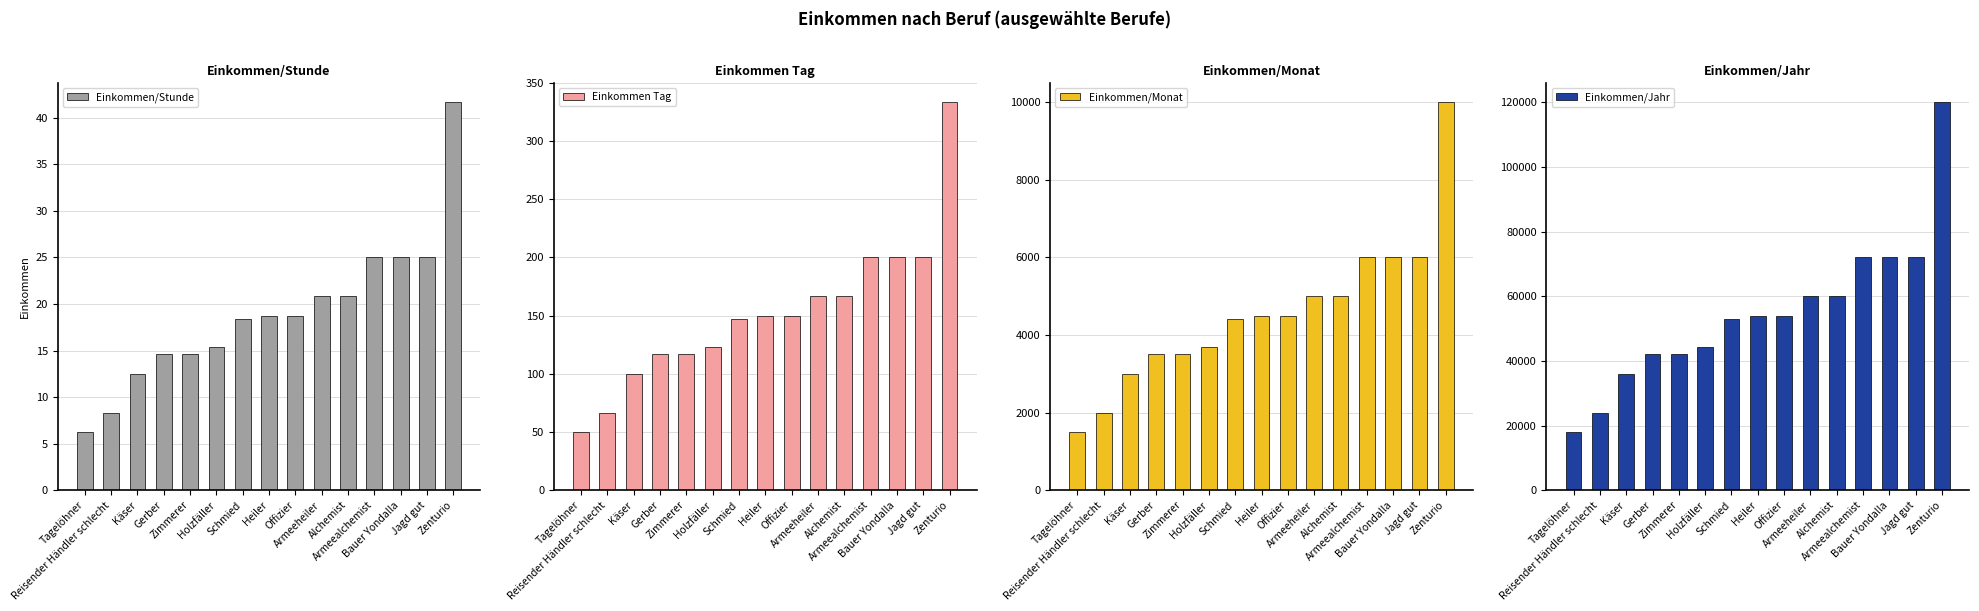

The value of Einkommen Tag at Reisender Händler schlecht is 66.7. True or false?

True